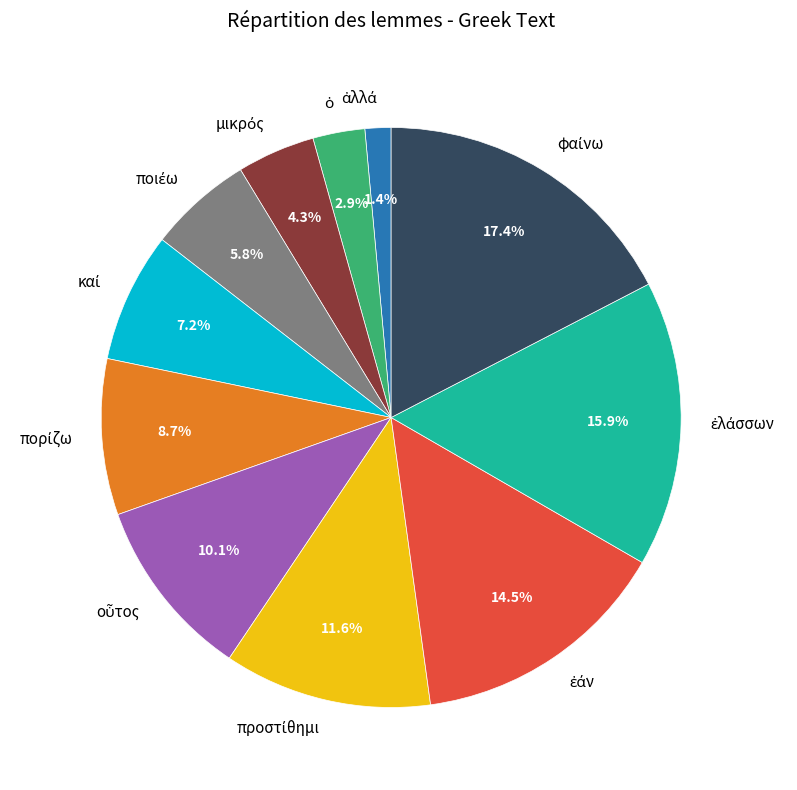

Does any single category account for the majority?

No